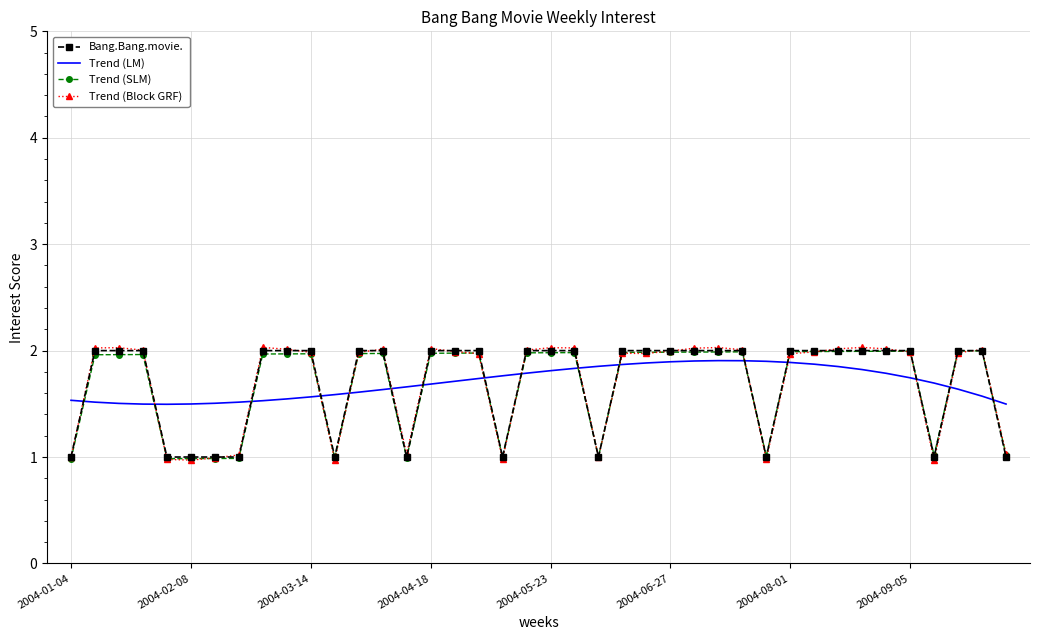

Which series has the widest spread of values?

Trend (Block GRF)